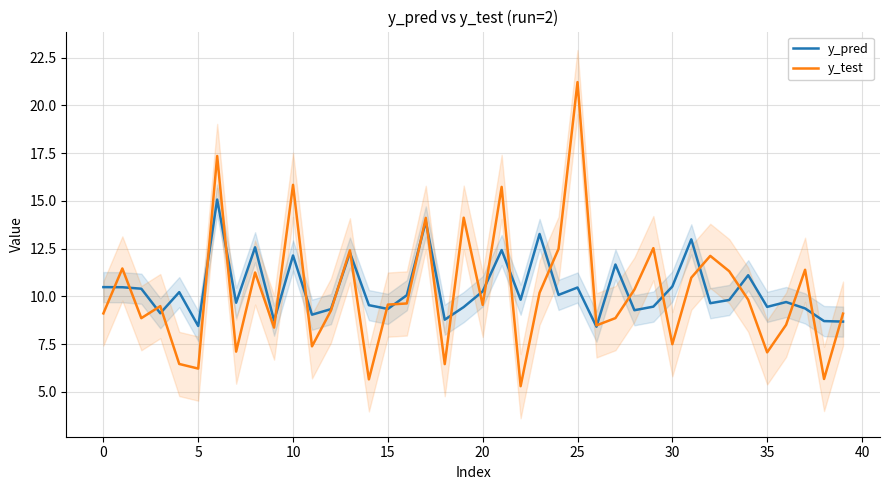

What is the minimum value shown in the chart?

5.3